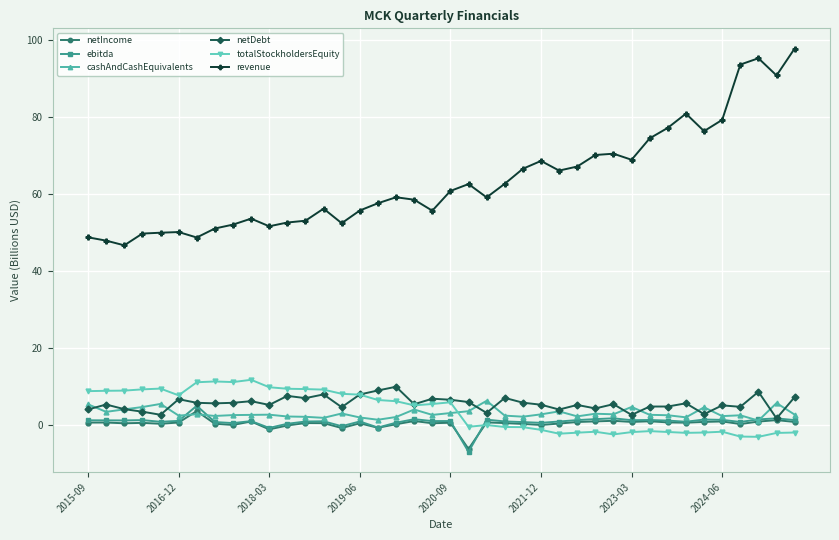

What is the highest value of the totalStockholdersEquity series?

11.7